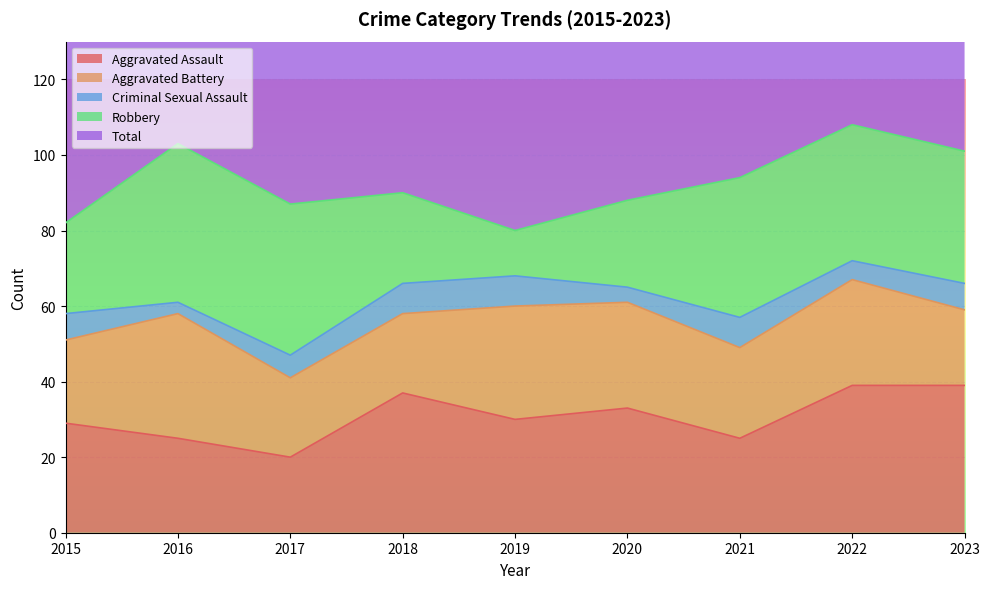

How many interior local valleys does the Aggravated Battery series have?

1